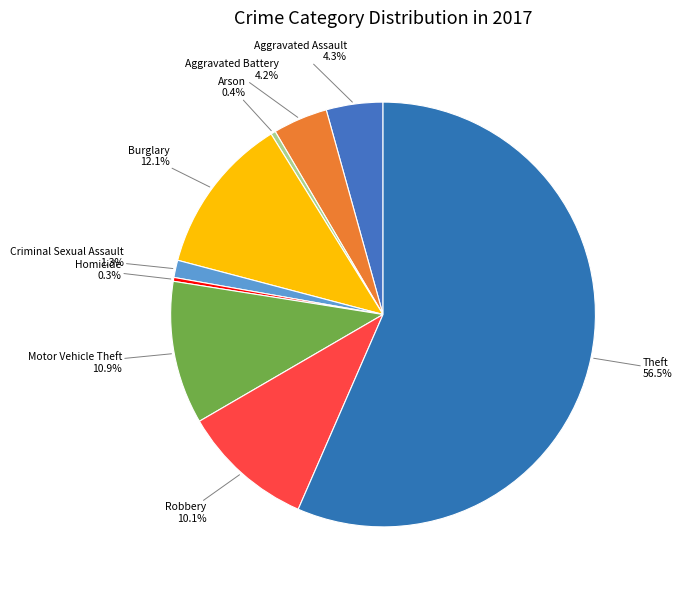

What portion of the pie excludes Robbery?

89.9%